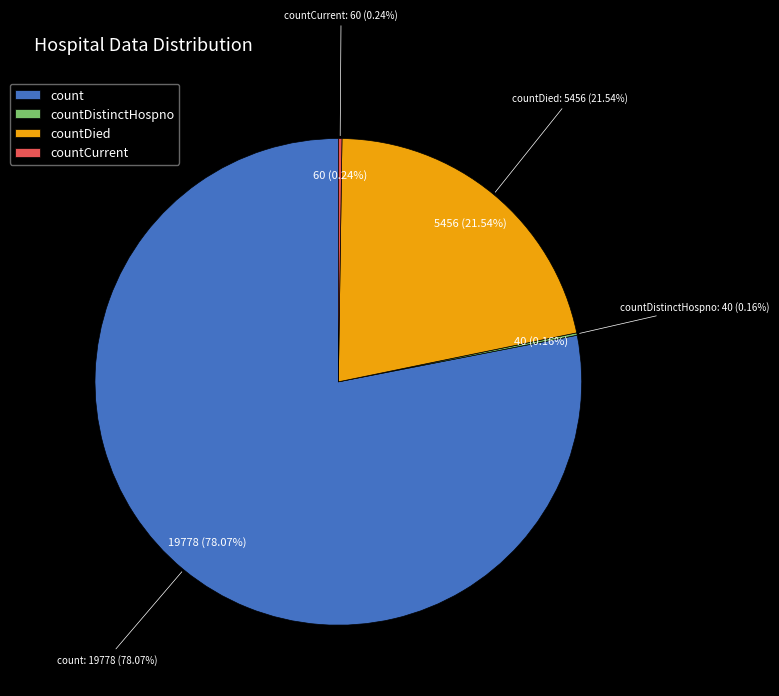

What percentage is NOT represented by countDistinctHospno?

99.8%